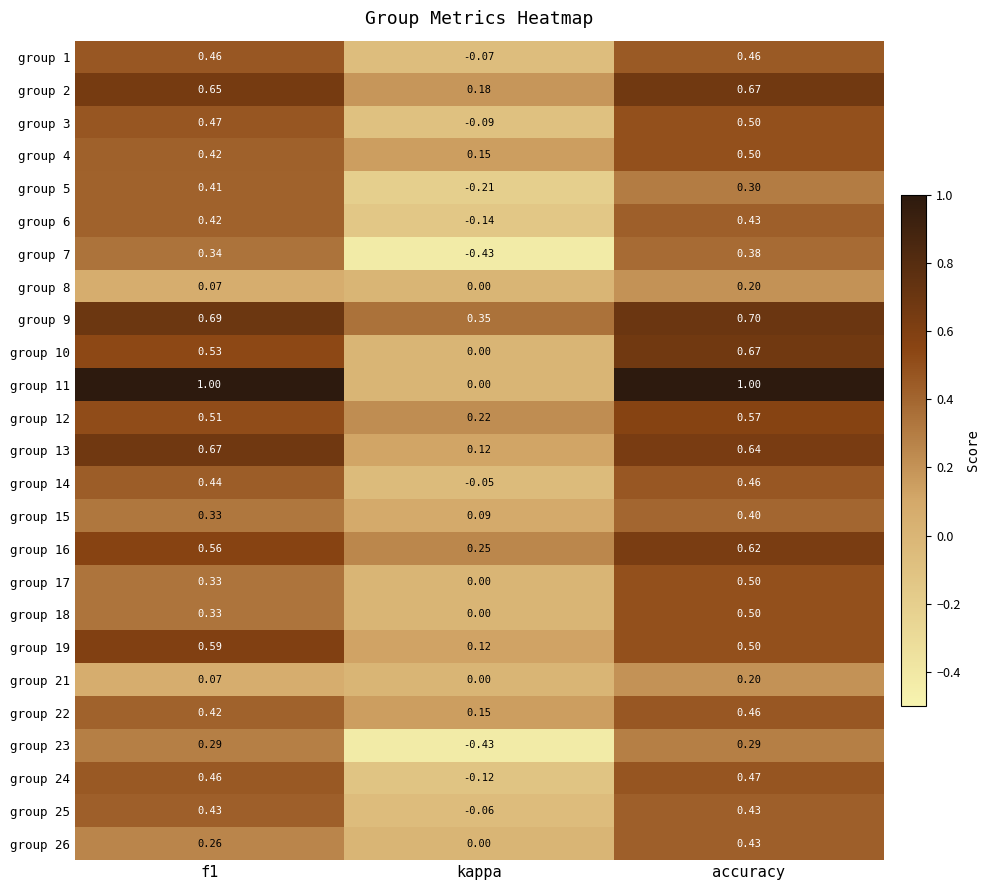

Where is group 15 nearest to the value 0?

kappa